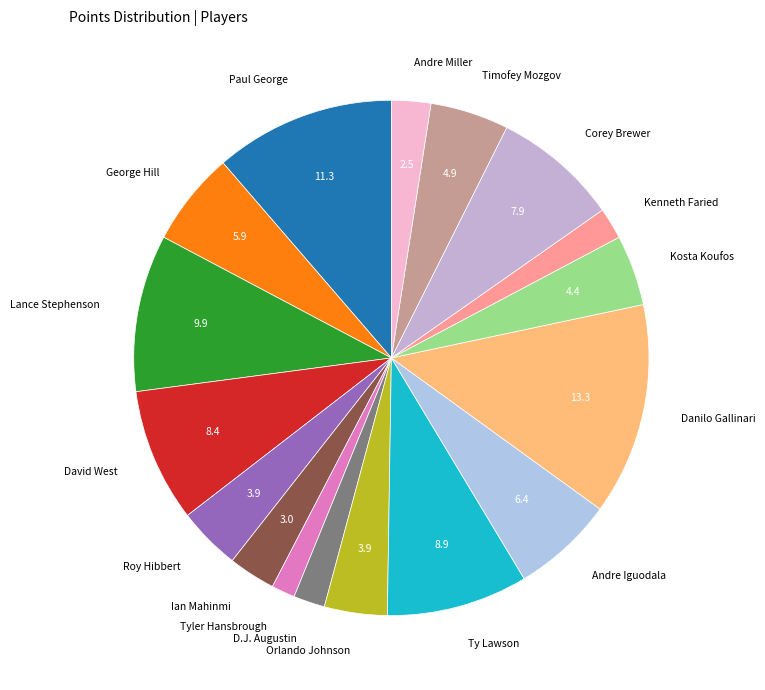

Does Tyler Hansbrough represent more than half of the total?

No